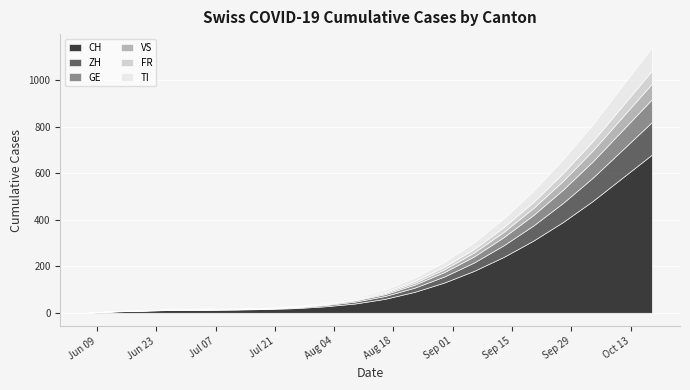

At which category does the chart reach its peak across all series?

2020-10-18